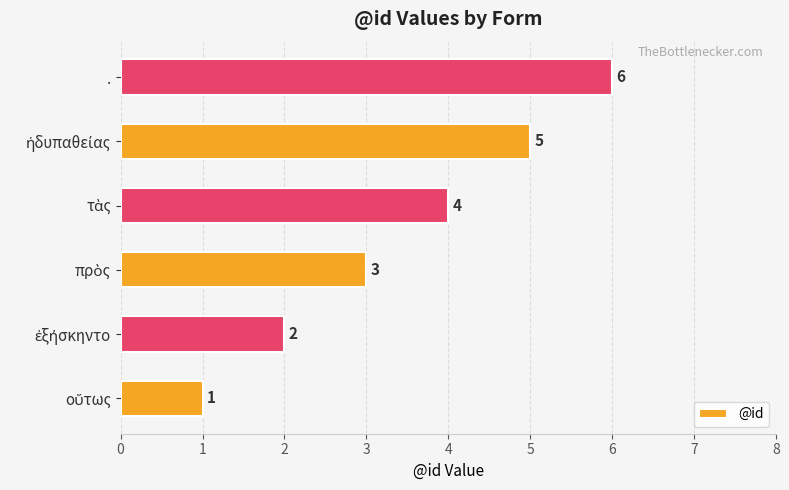

Which category has the highest value across all series?

.